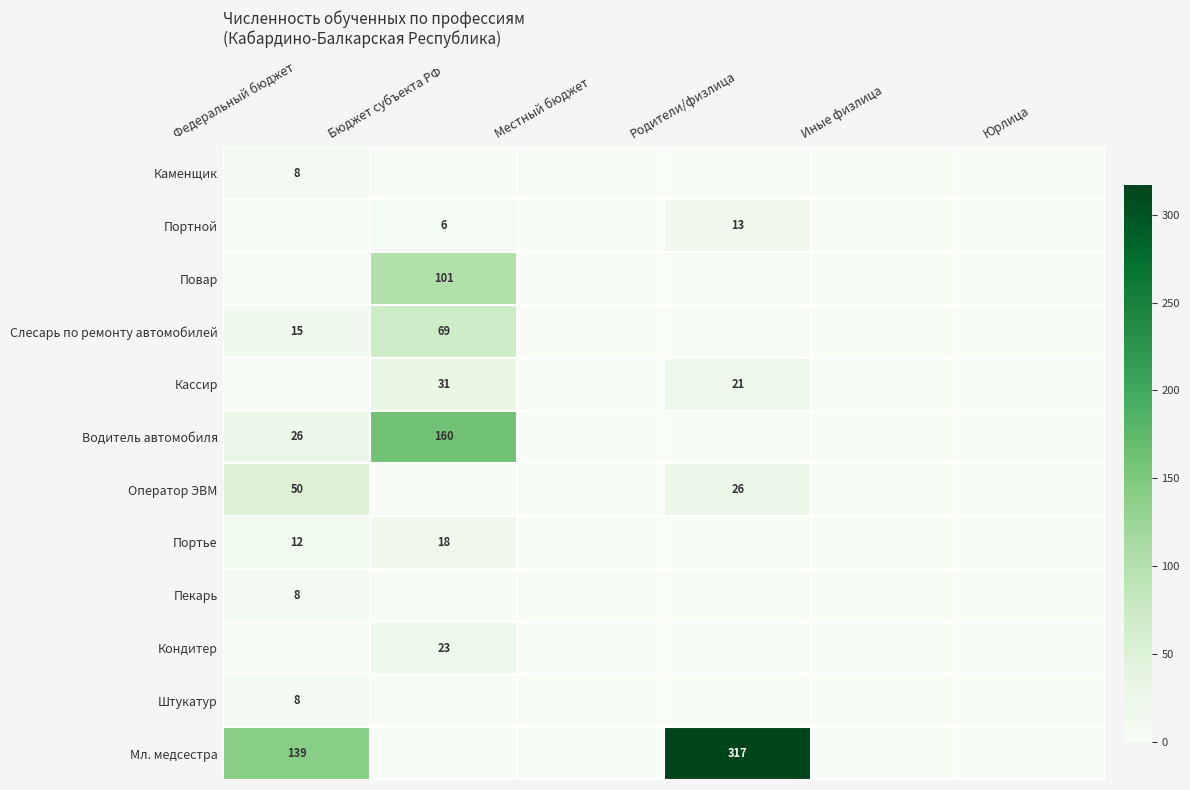

True or false: Повар has a value of 50 at Бюджет субъекта РФ.

False